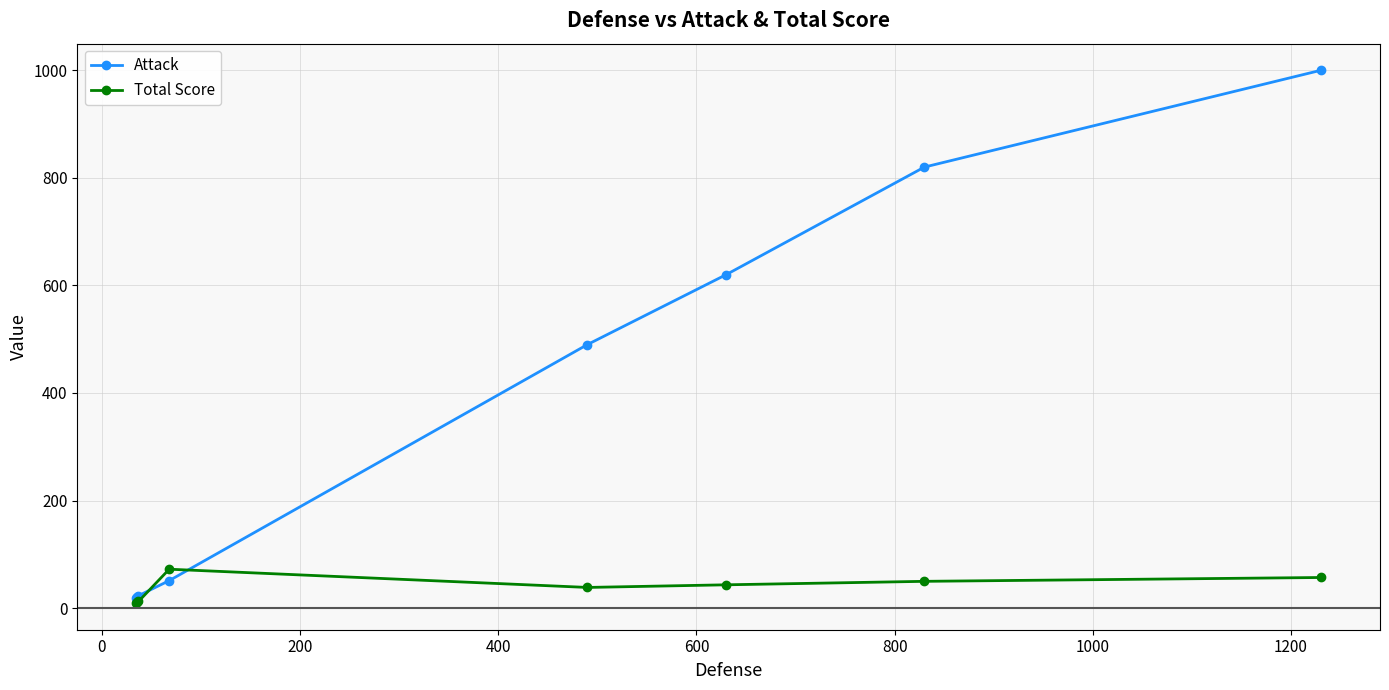

How many lines are shown in the chart?

2